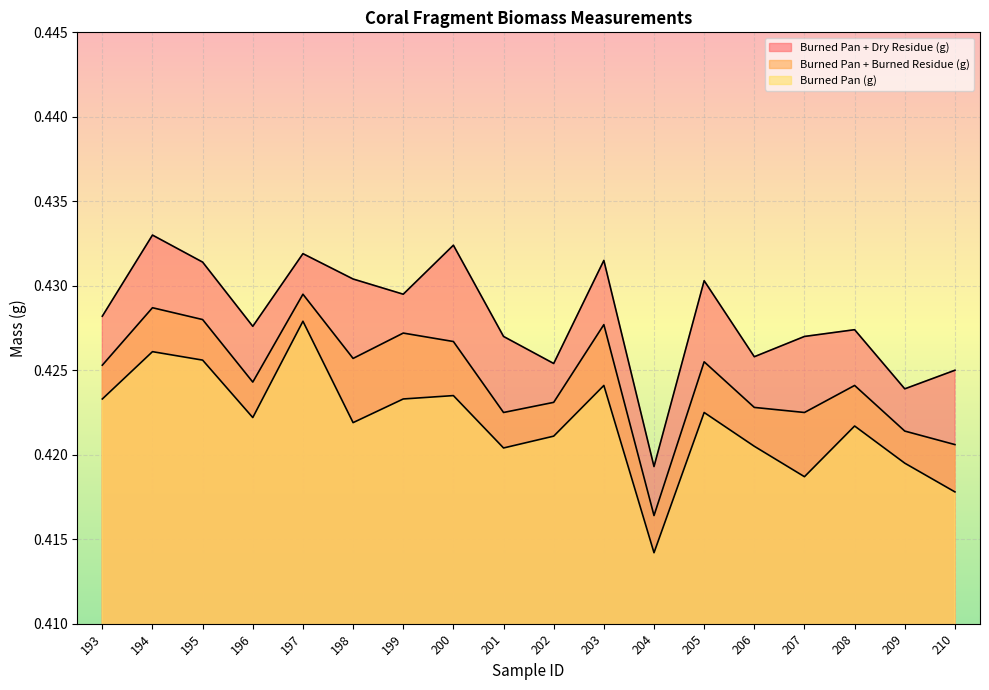

Which series has the largest total across all categories?

Burned Pan + Dry Residue (g)